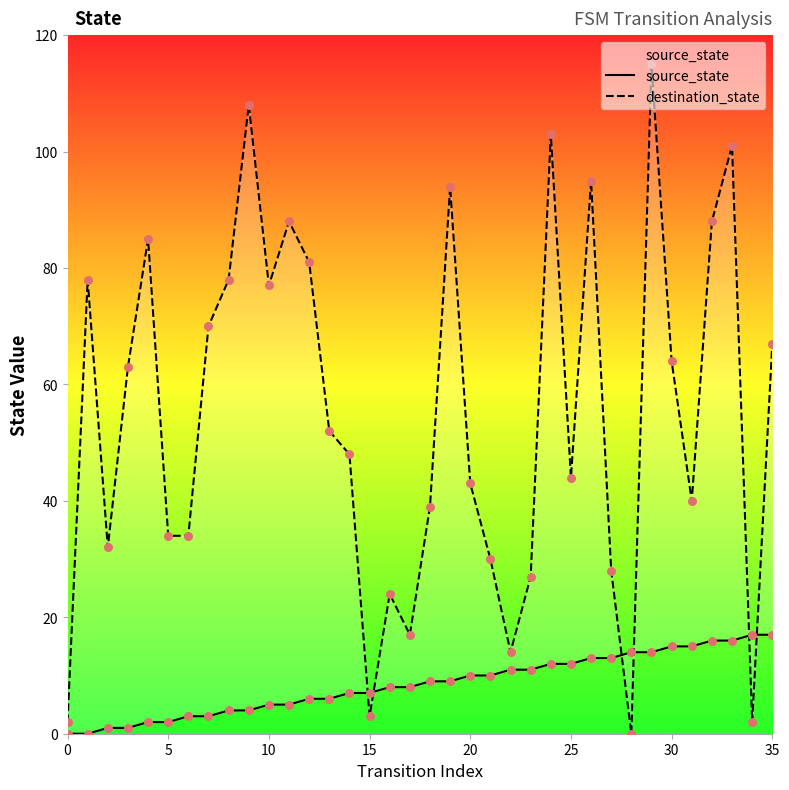

What are all the series names shown in the legend?

source_state, destination_state